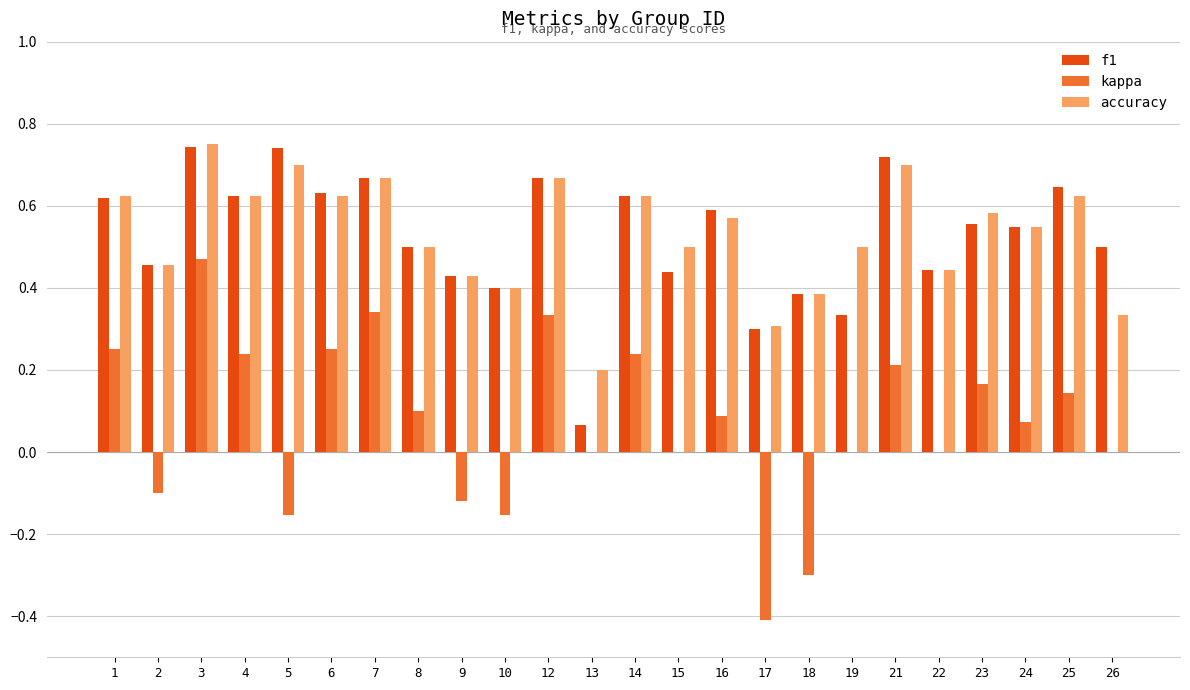

Which series has the widest spread of values?

kappa